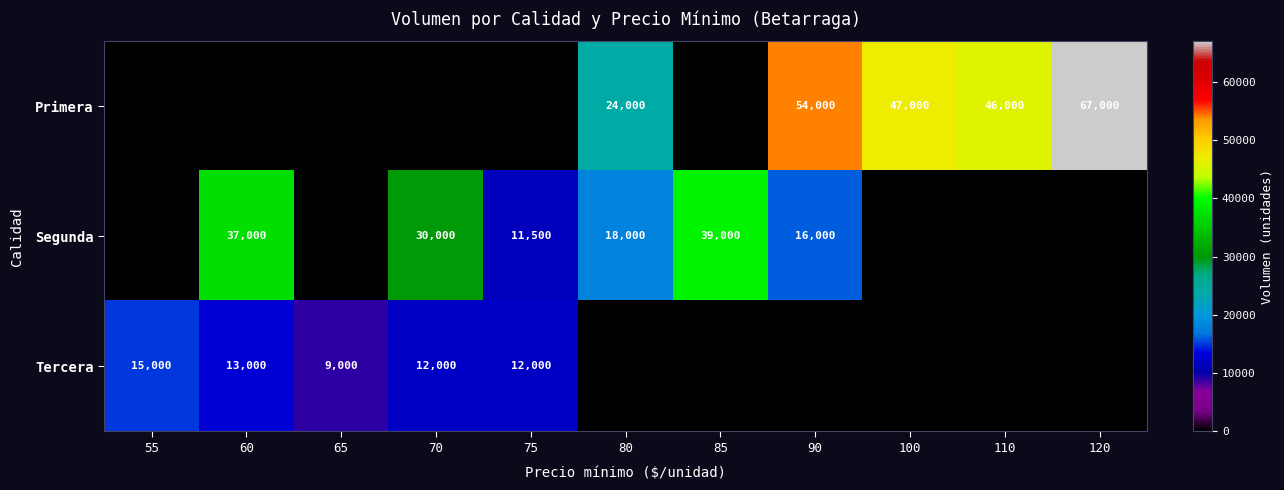

True or false: Segunda has a value of 11500 at 75.

True